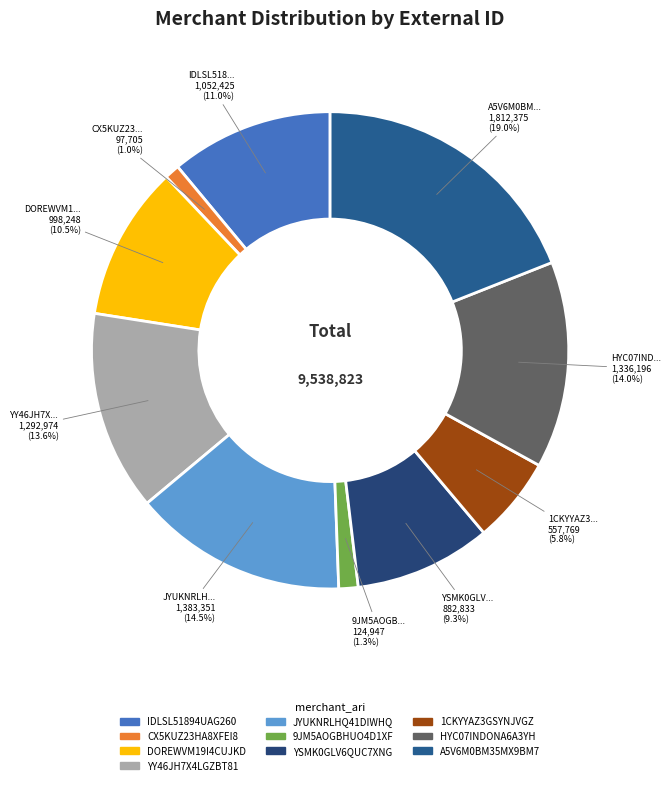

Which slice is the largest?

A5V6M0BM35MX9BM7